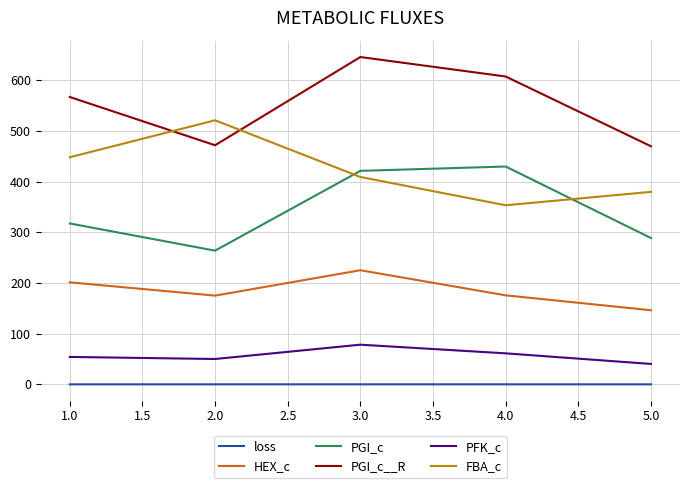

How many categories are shown in the chart?

5